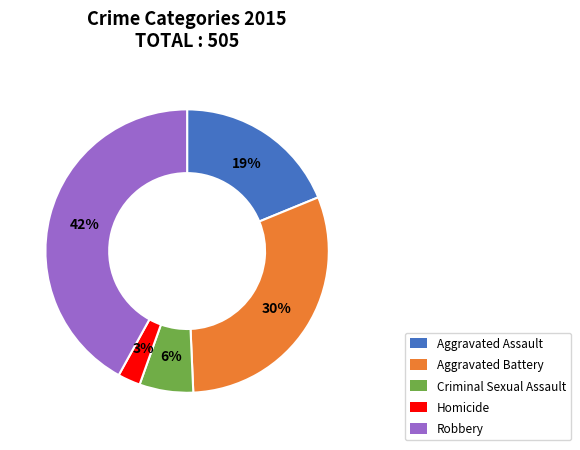

To the nearest percent, what percentage of the pie is Aggravated Assault?

19%